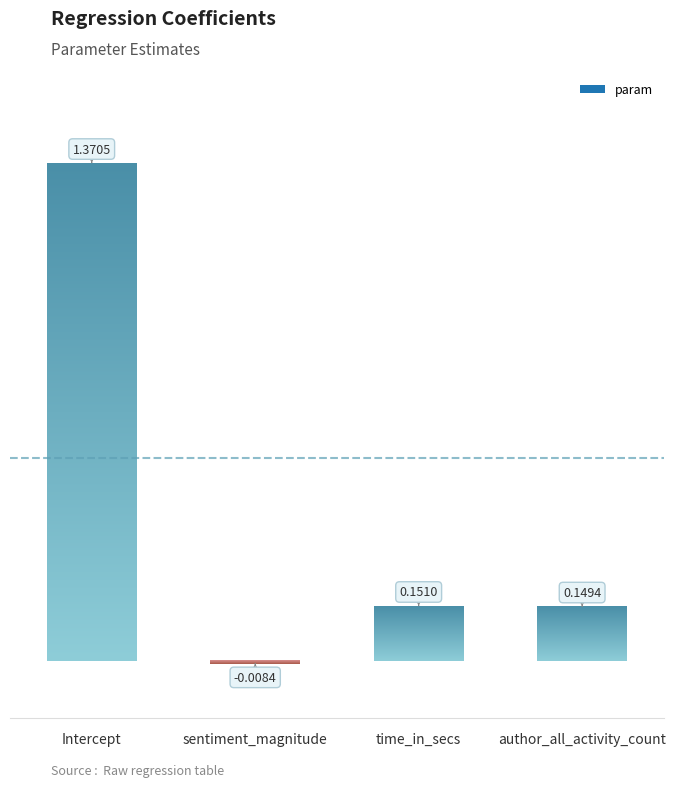

Is it true that the value at time_in_secs is 0.2?

True